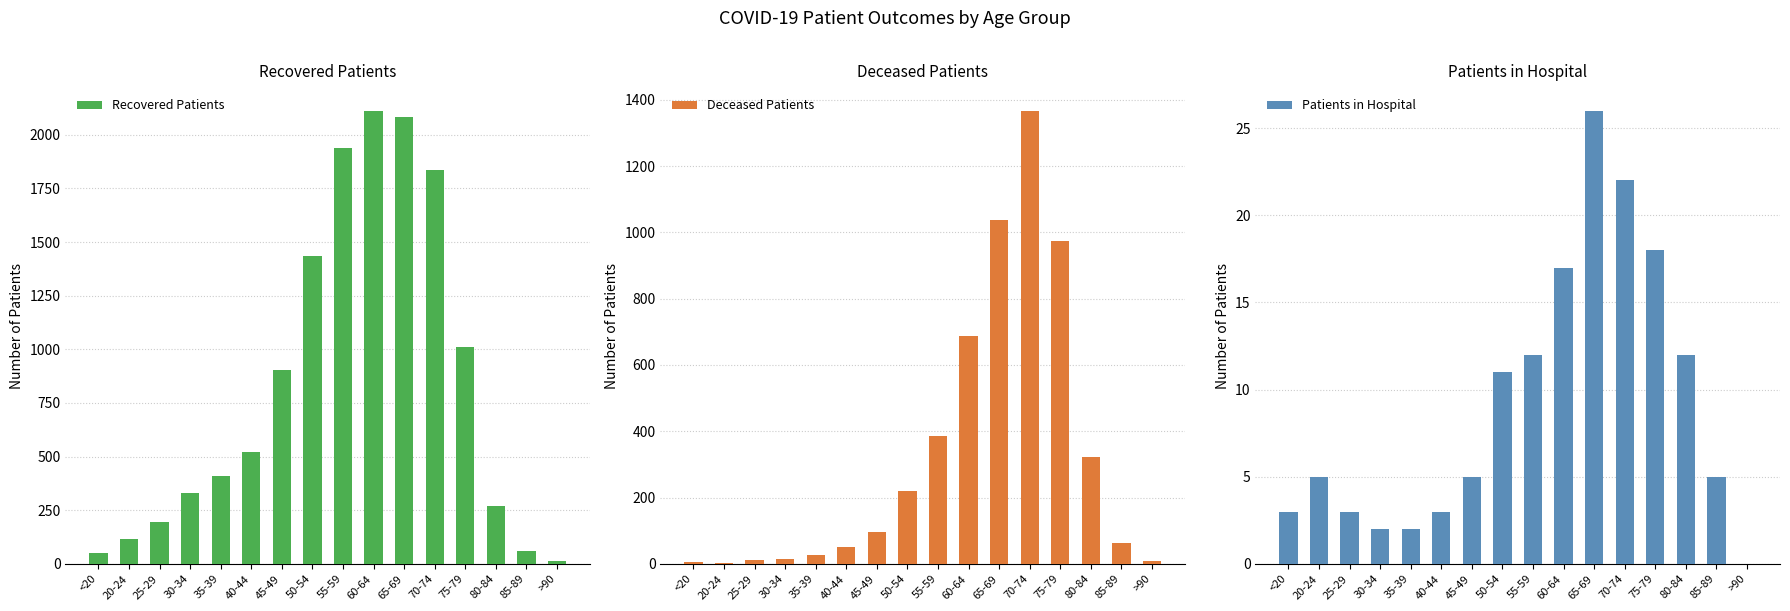

Is it true that Deceased Patients equals 23 at 30-34?

False